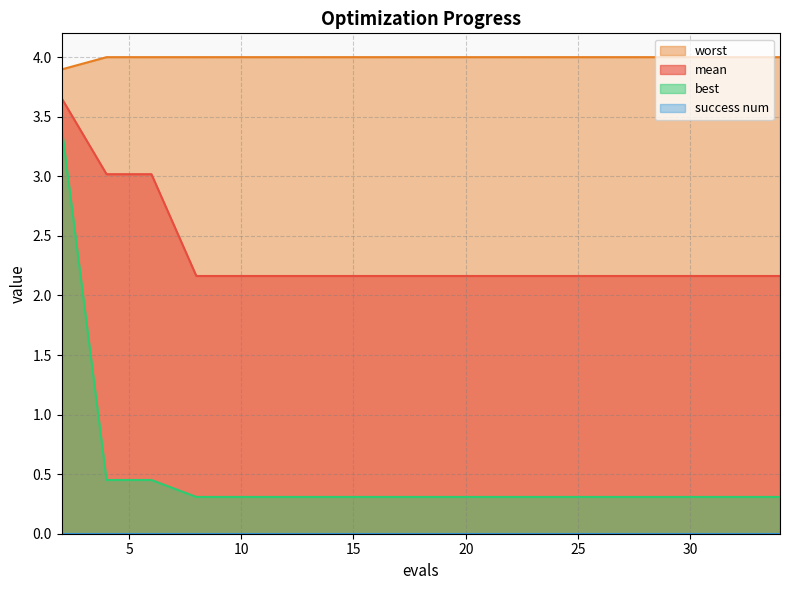

Which series has the largest total across all categories?

worst